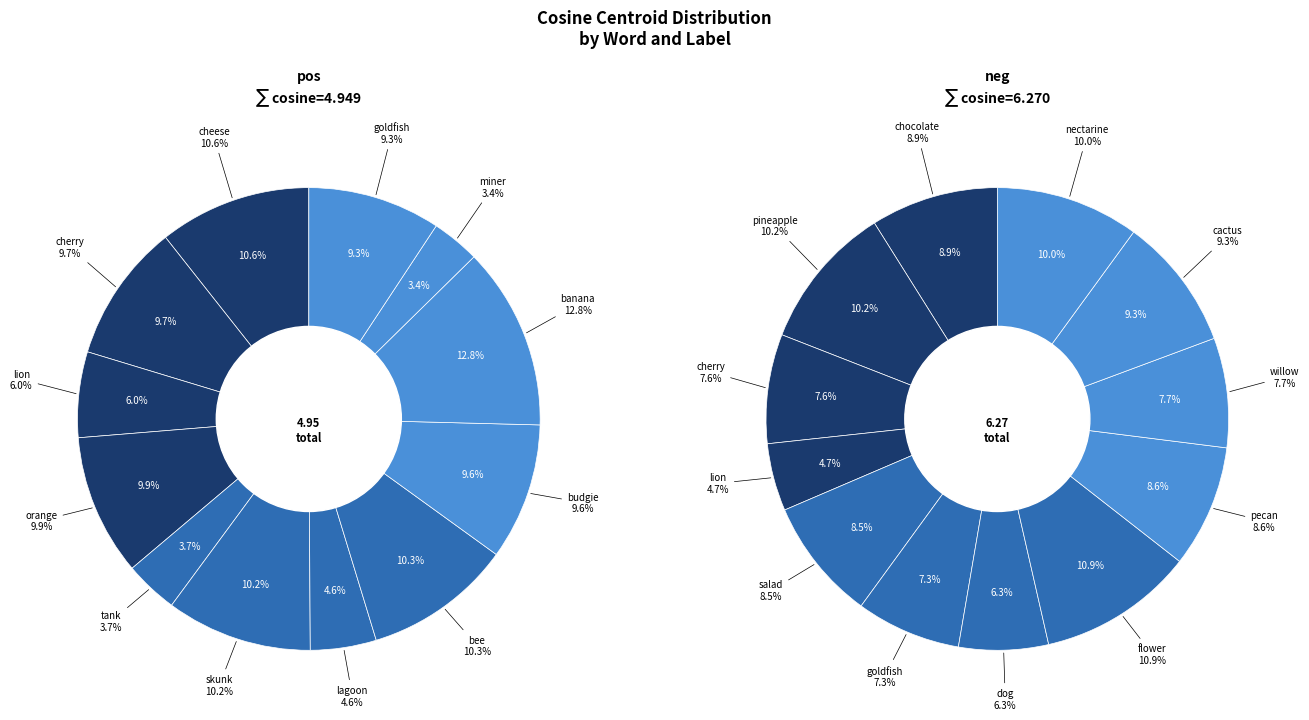

The skunk slice represents 10% of the pie. True or false?

True